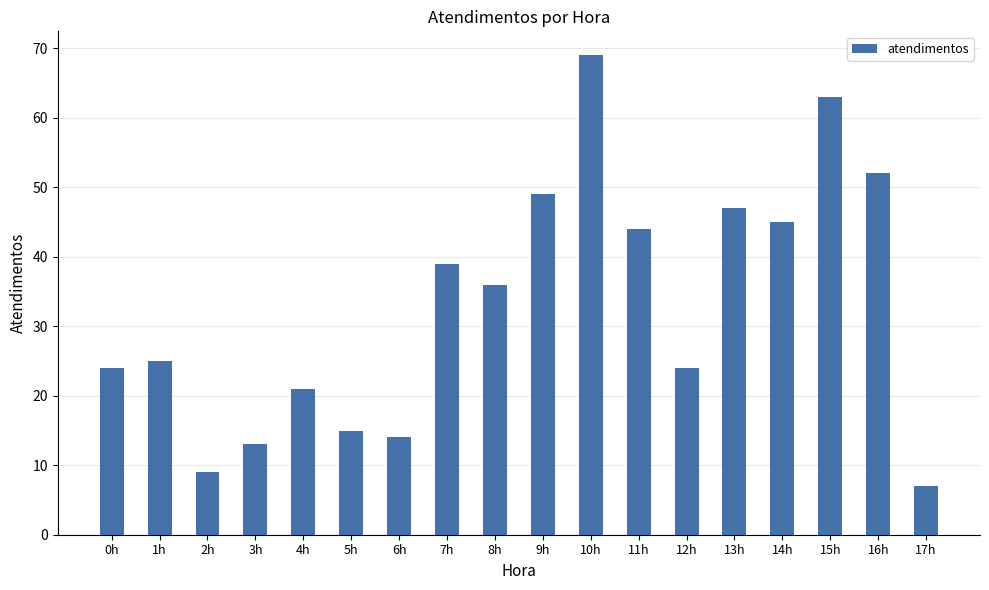

List the labels in order of value, largest first.

10h, 15h, 16h, 9h, 13h, 14h, 11h, 7h, 8h, 1h, 0h, 12h, 4h, 5h, 6h, 3h, 2h, 17h